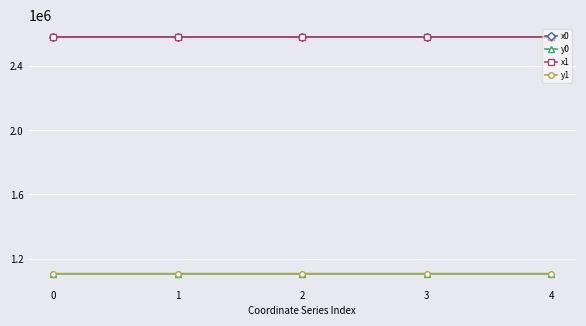

What is the value of the y1 point at the 1st from the left?

1104958.0